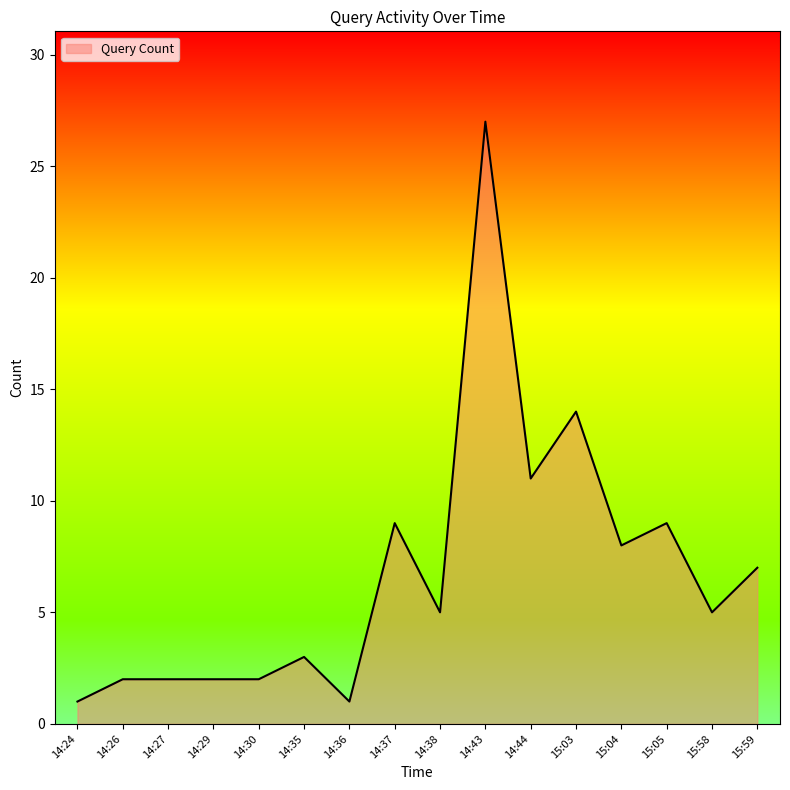

Approximately how many times larger is the value at 14:29 compared to 14:30?

1.0